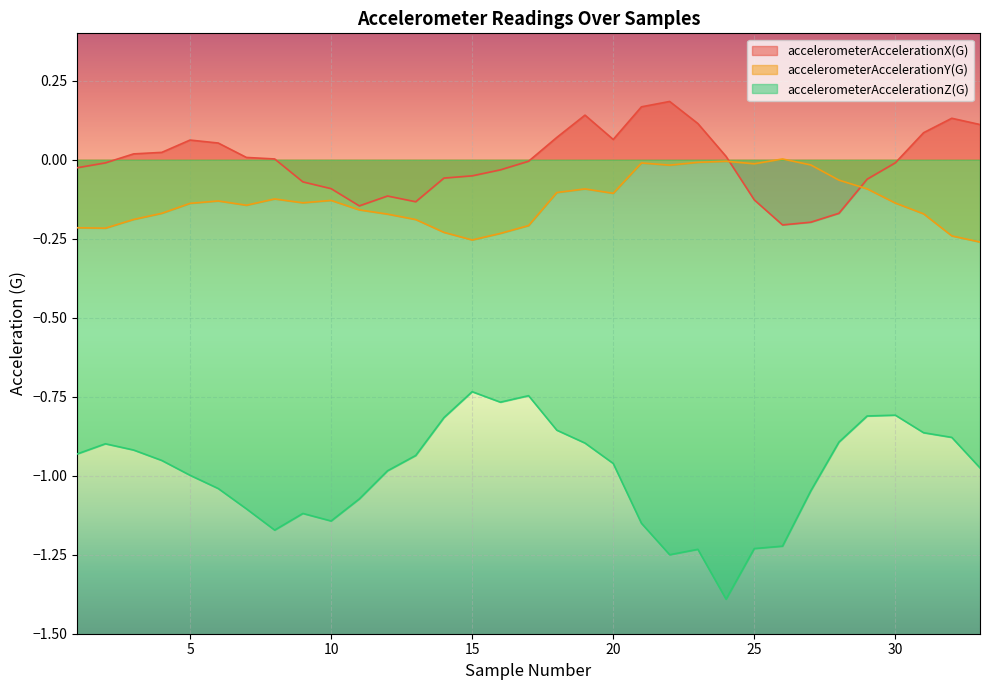

What is the value of the accelerometerAccelerationX(G) point at the 13th from the left?

-0.1